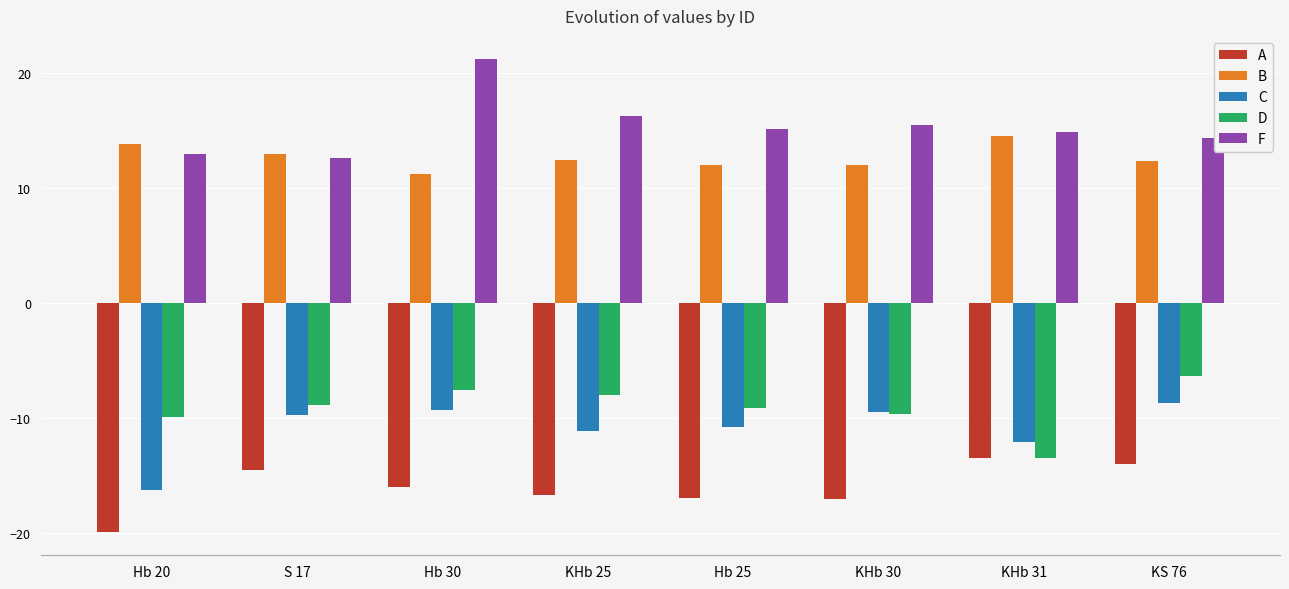

What is the total value across all series at Hb 30?

-0.5